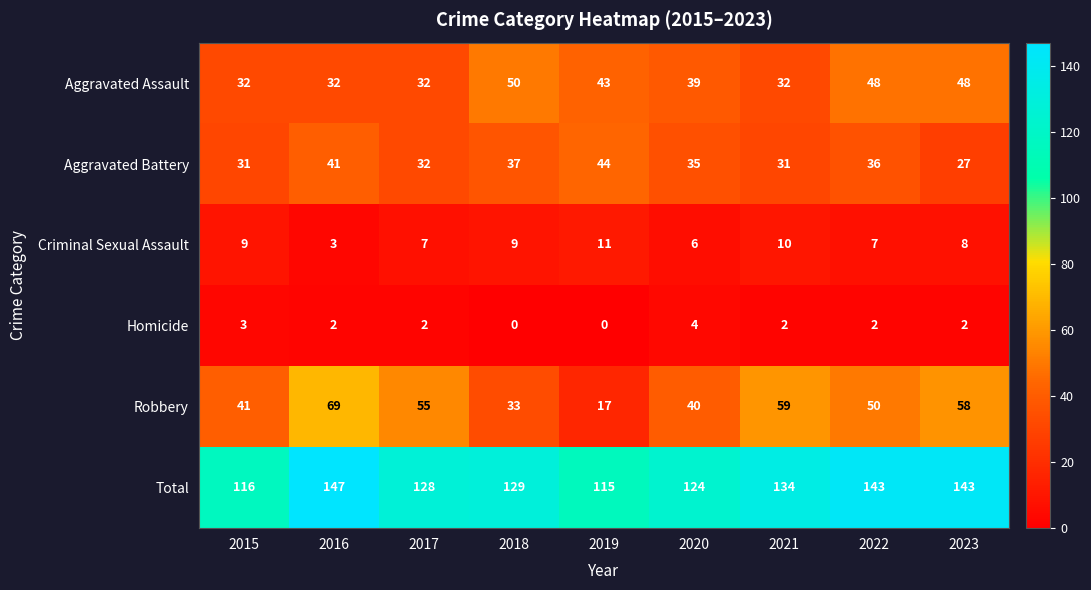

Rank the series by their maximum value, from highest to lowest.

Total, Robbery, Aggravated Assault, Aggravated Battery, Criminal Sexual Assault, Homicide